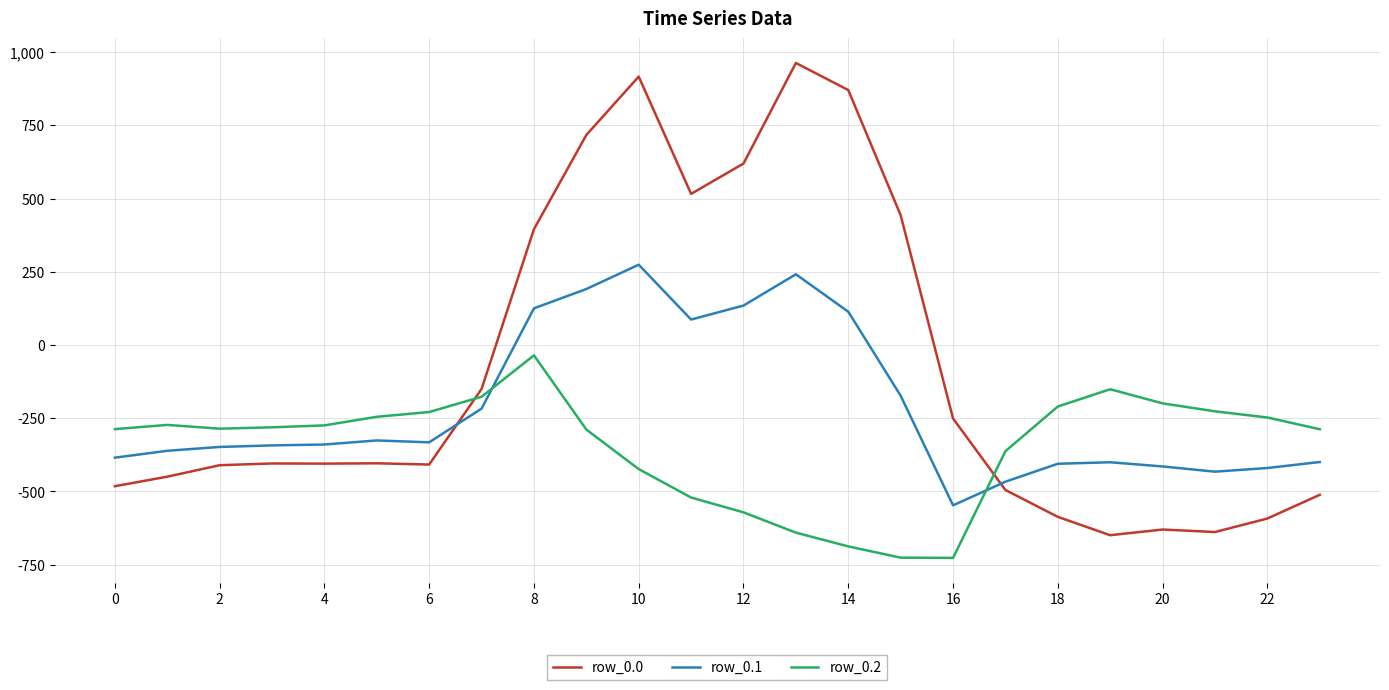

What is the difference between the maximum and minimum values in the row_0.1 series?

821.4